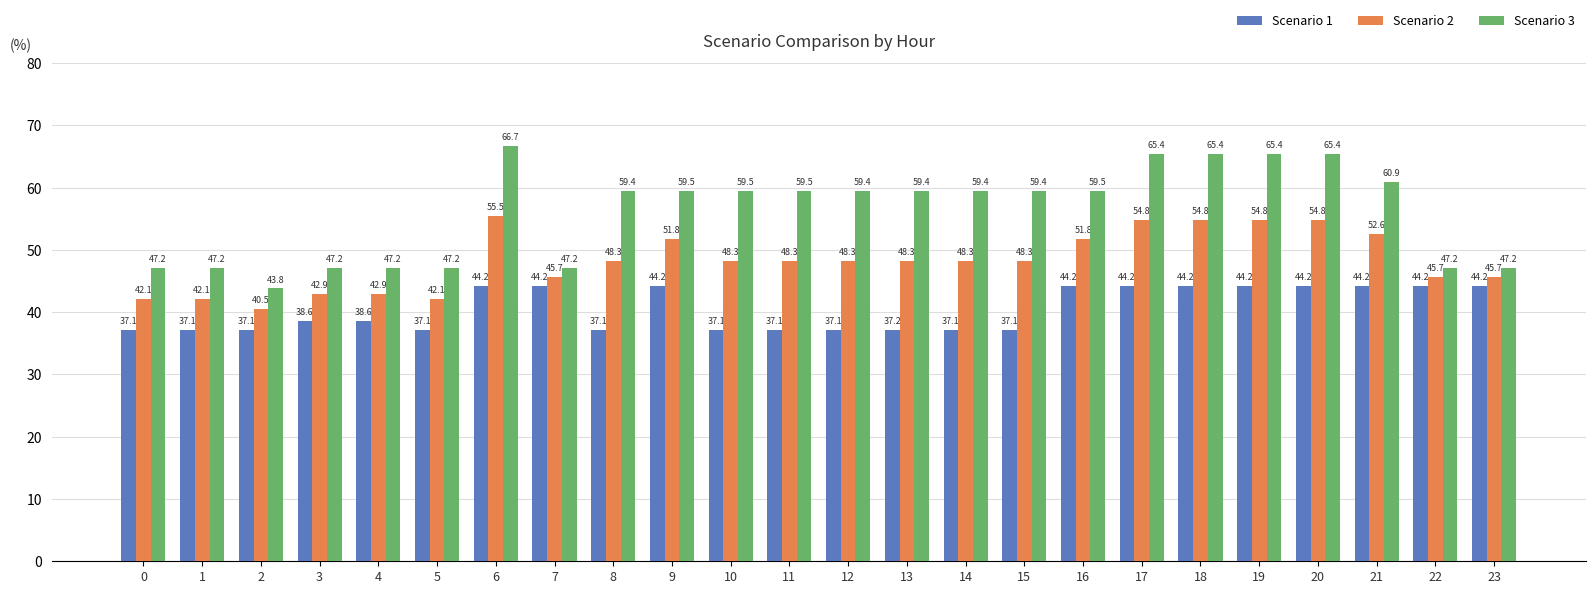

How many data points in Scenario 3 are less than 59?

9